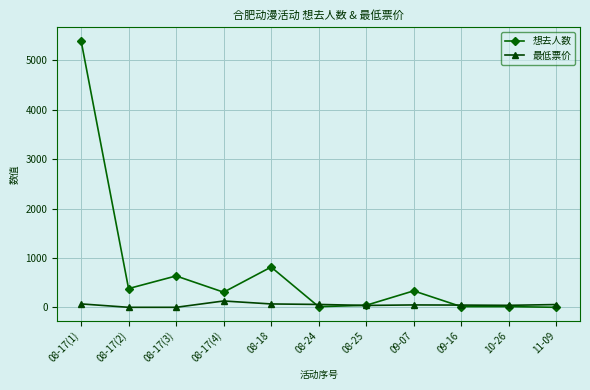

How many series are shown in this chart?

2